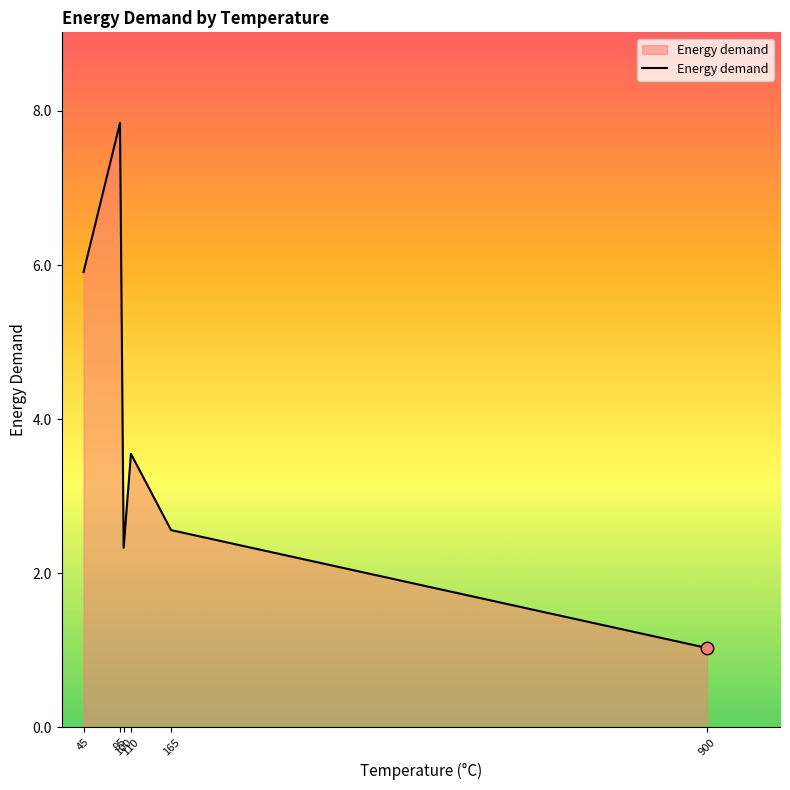

What is the change in value from 45 to 110?

-2.4